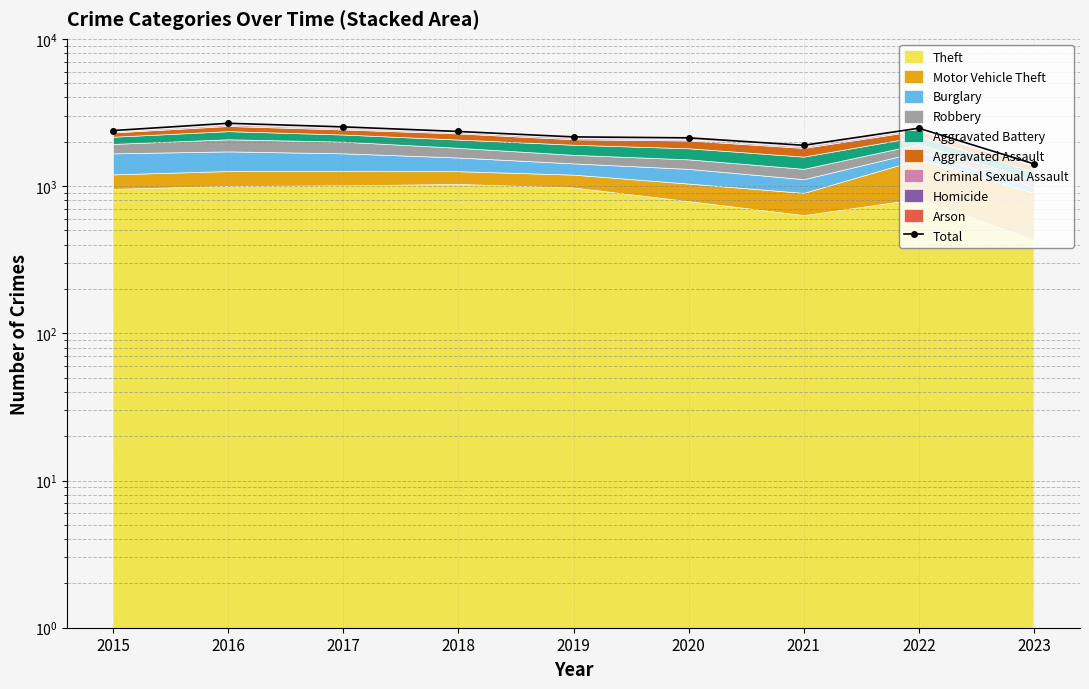

Reading right to left, list all the values displayed in this chart.

2023=1415	2022=2472	2021=1892	2020=2126	2019=2158	2018=2349	2017=2524	2016=2670	2015=2383